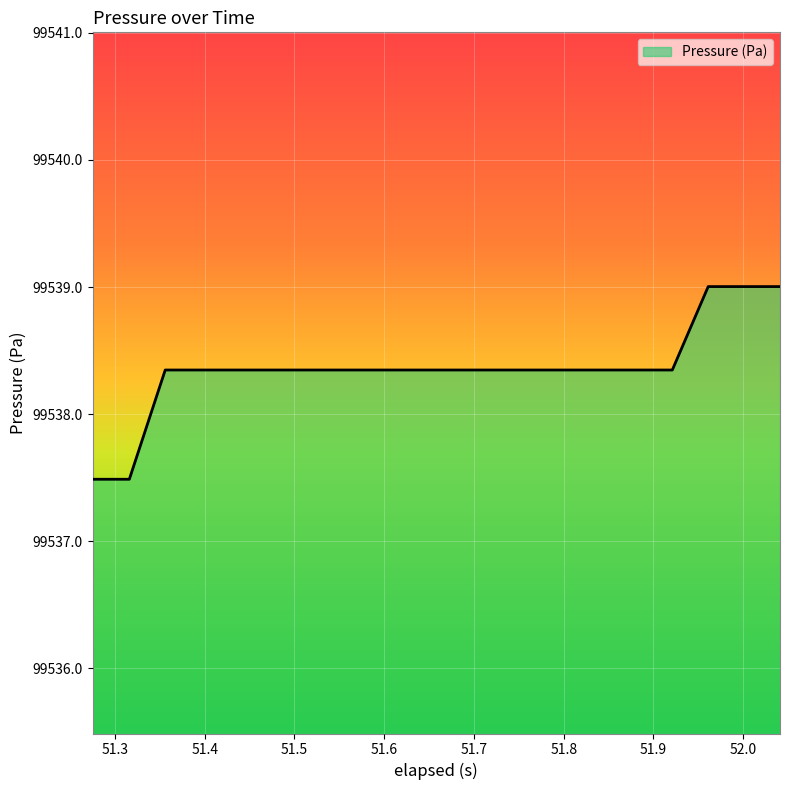

What is the minimum value shown in the chart?

99537.5